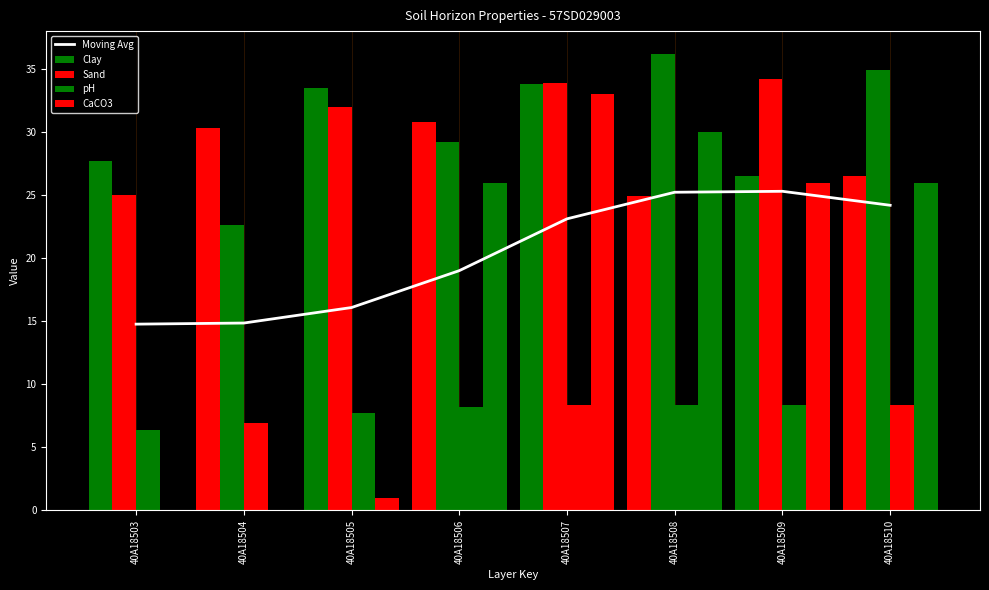

Reading left to right, transcribe all the data shown in this chart.

40A18503=14.8	40A18504=14.9	40A18505=16.1	40A18506=19.0	40A18507=23.1	40A18508=25.2	40A18509=25.3	40A18510=24.2